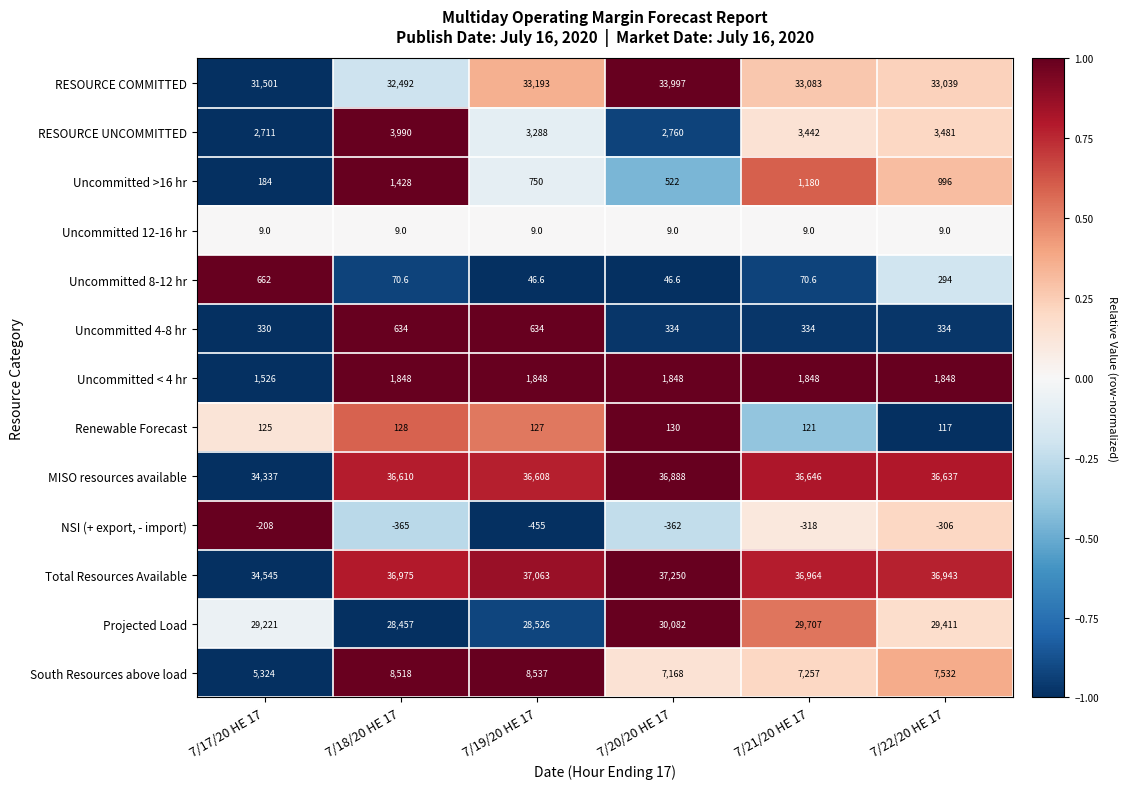

List the labels in order of MISO resources available value, largest first.

7/20/20 HE 17, 7/21/20 HE 17, 7/22/20 HE 17, 7/18/20 HE 17, 7/19/20 HE 17, 7/17/20 HE 17